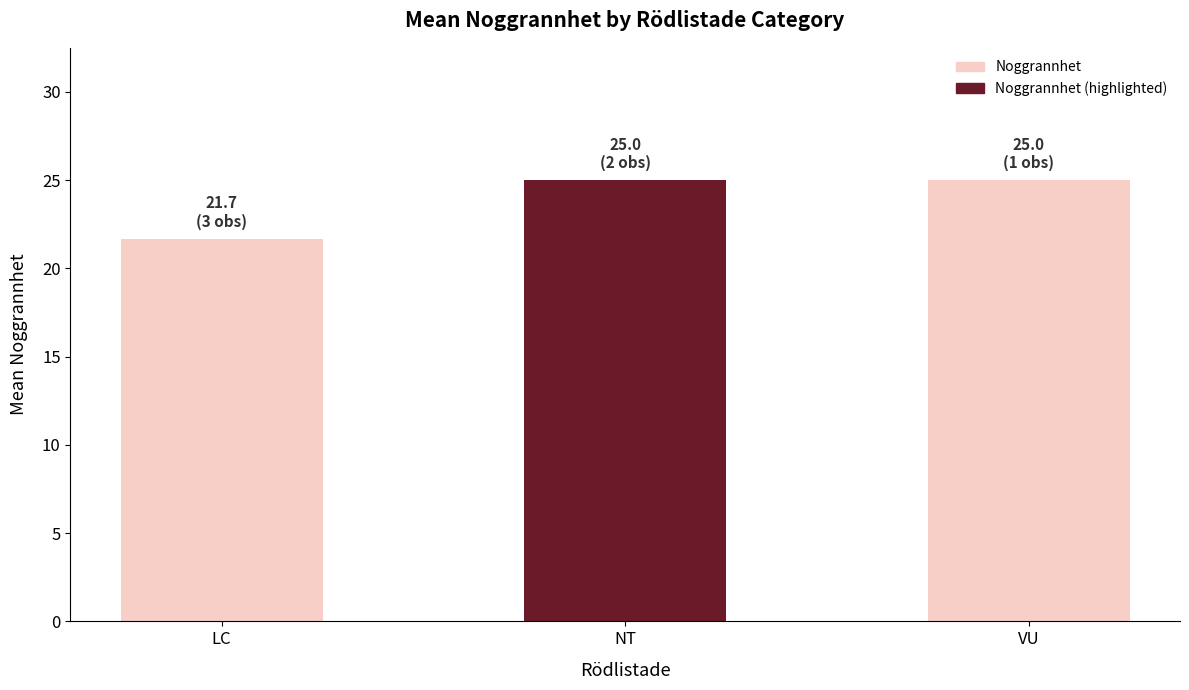

The chart shows a value of 25.0 at NT. True or false?

True